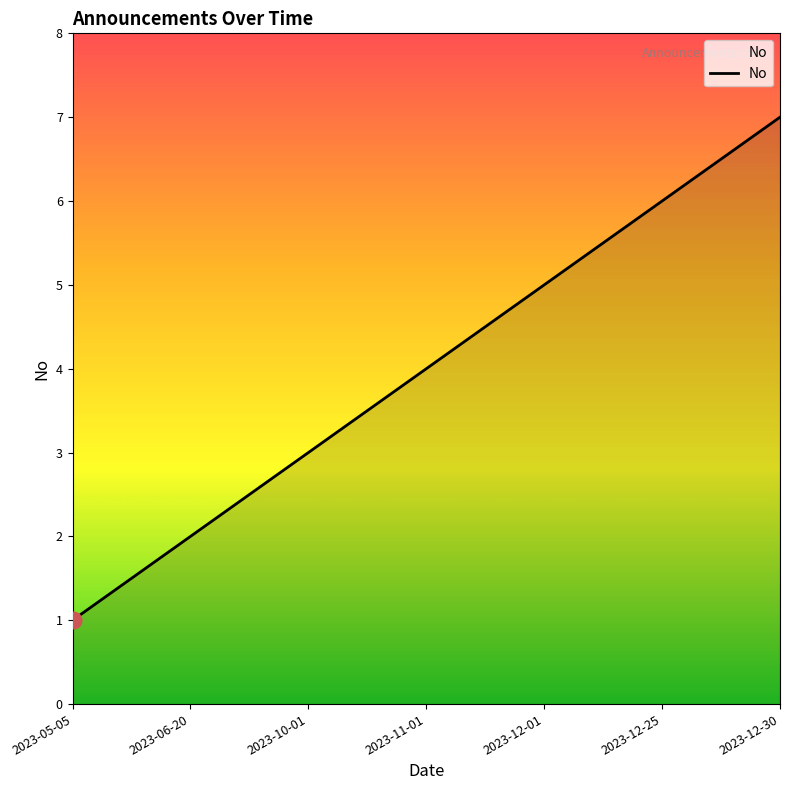

List the labels in order of value, smallest first.

2023-05-05, 2023-06-20, 2023-10-01, 2023-11-01, 2023-12-01, 2023-12-25, 2023-12-30